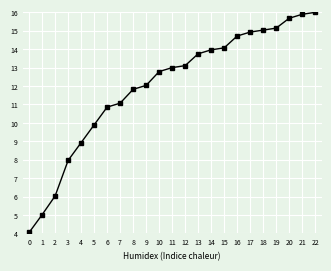

Which category has the highest value across all series?

22